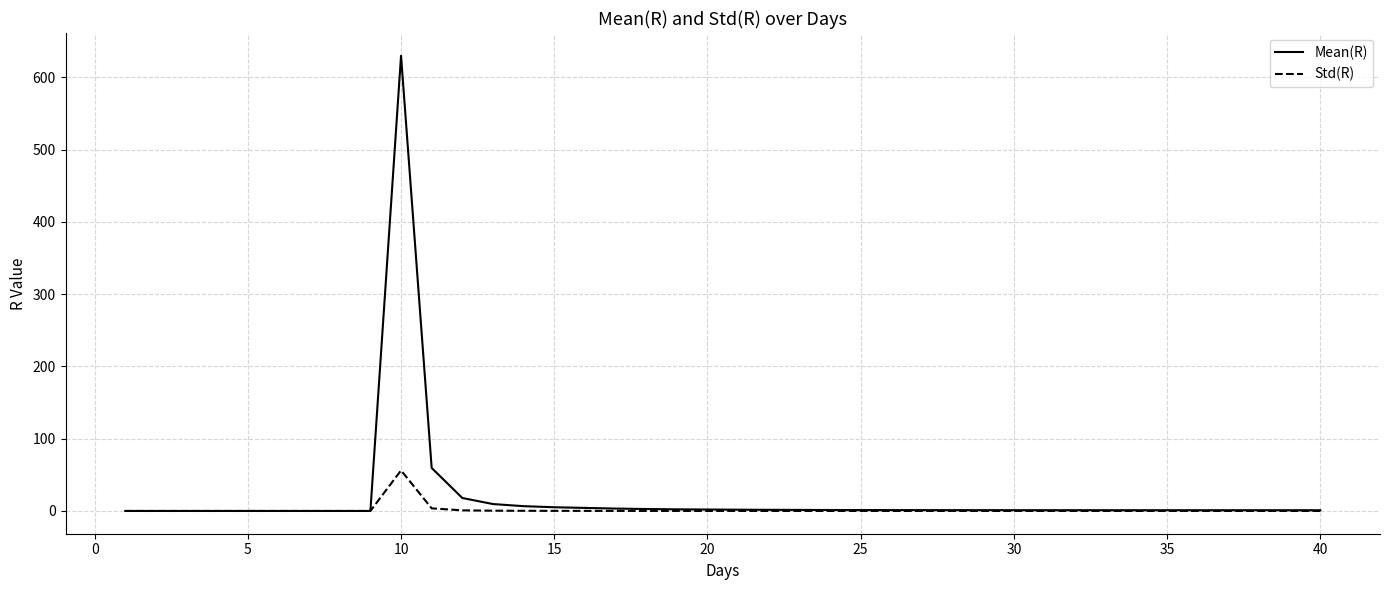

Which series has the largest range (max minus min)?

Mean(R)